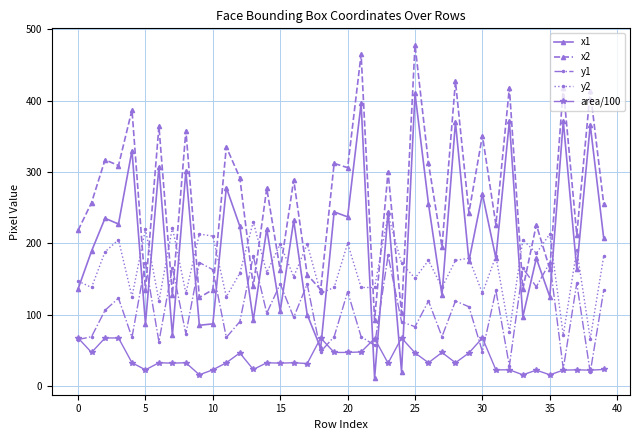

List the series in order of their overall mean, lowest first.

area/100, y1, y2, x1, x2